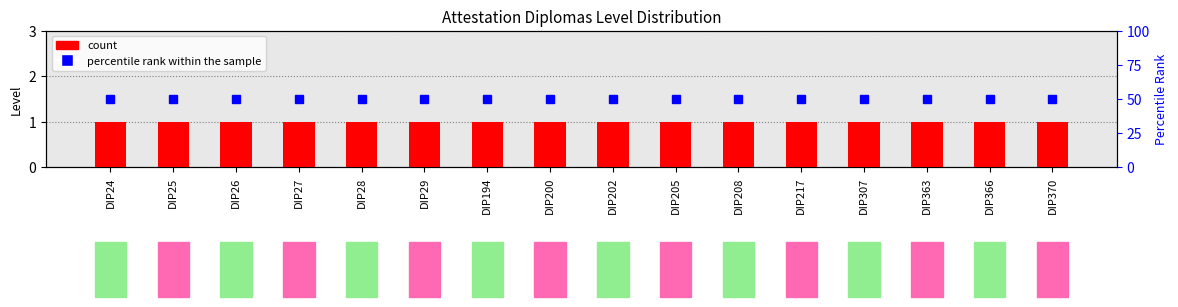

What is the smallest value displayed?

1